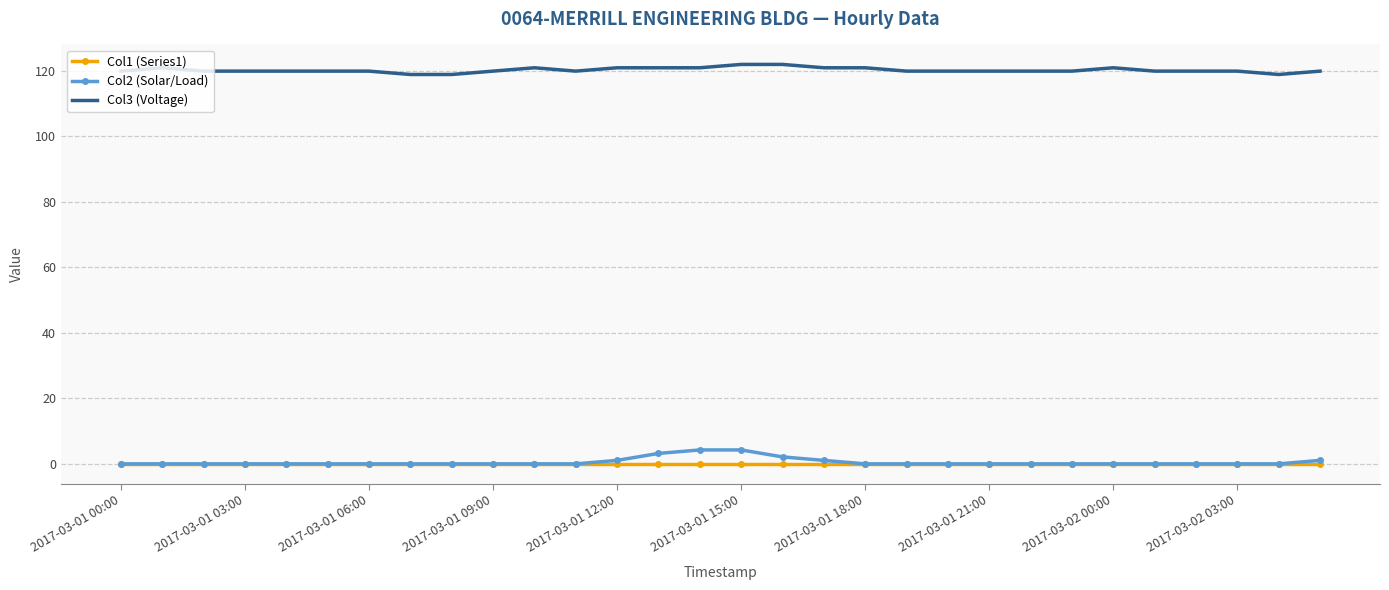

True or false: Col3 (Voltage) and Col1 (Series1) cross at least once.

False